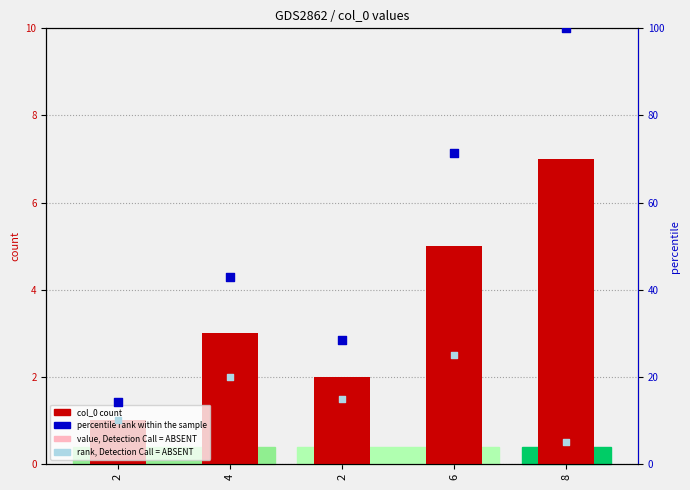

At which category is the sum across all series the highest?

8